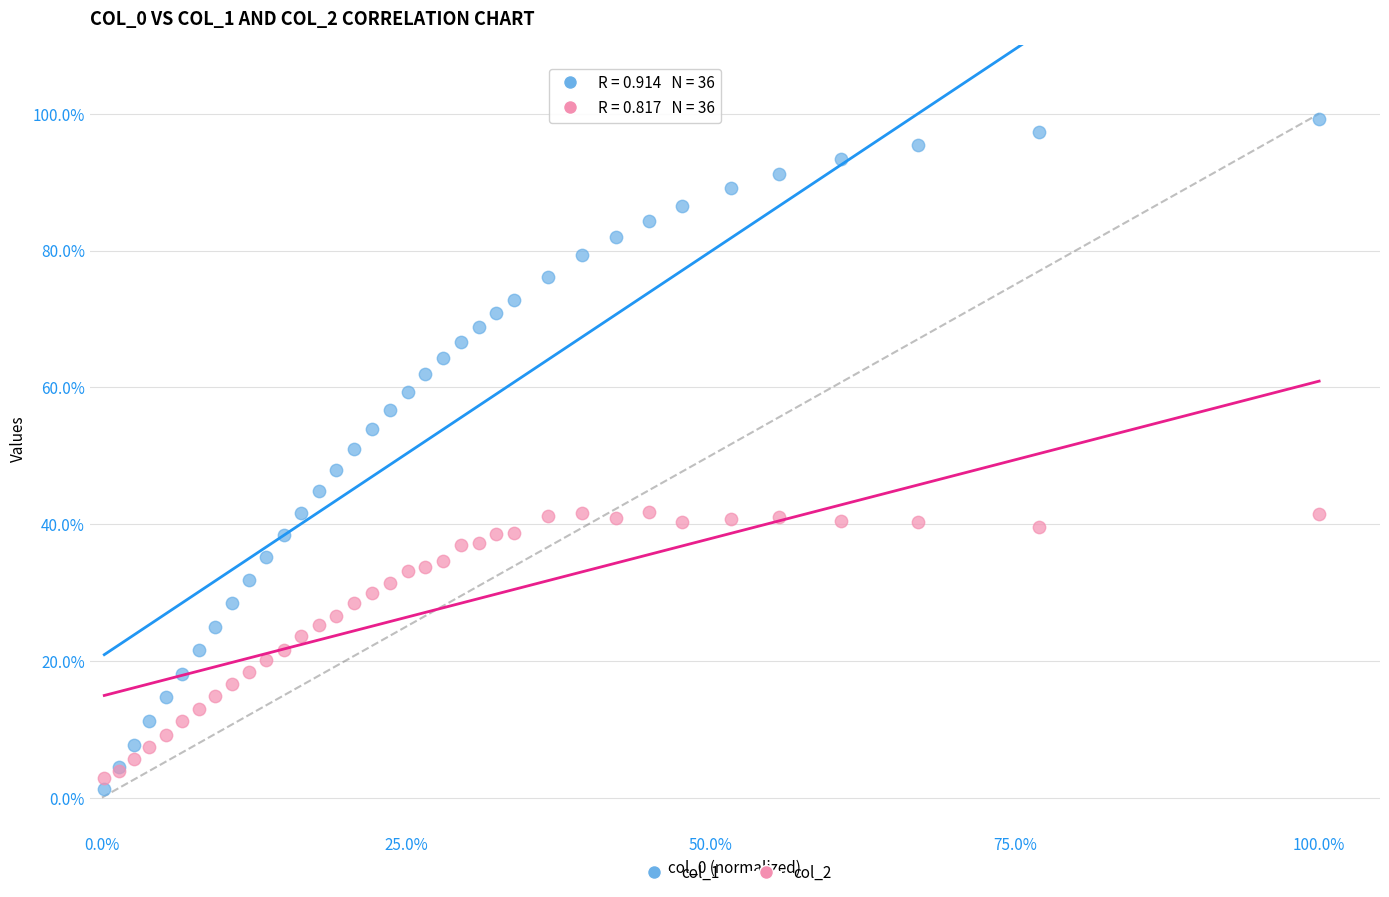

Which series contains the highest Y value?

col_1